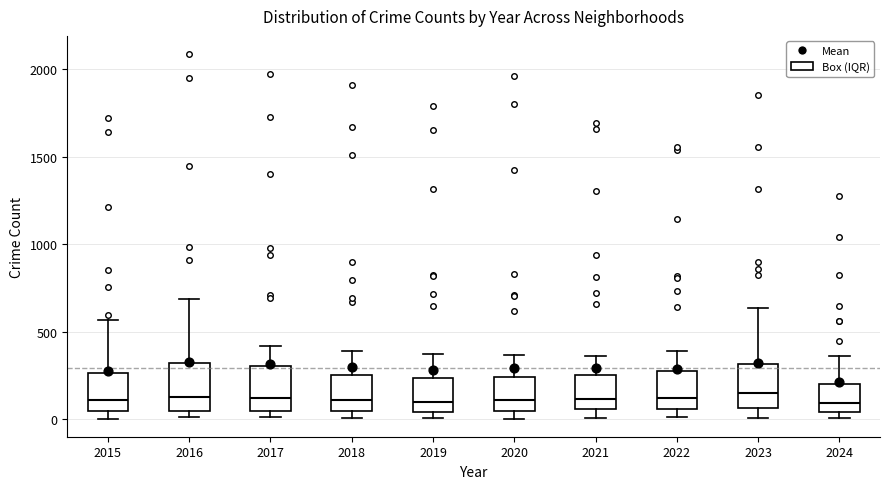

Where does the median line of the box at x = 2016 sit on the y-axis? The values are not printed on the chart, so give them approximately, as read against the axis.

150